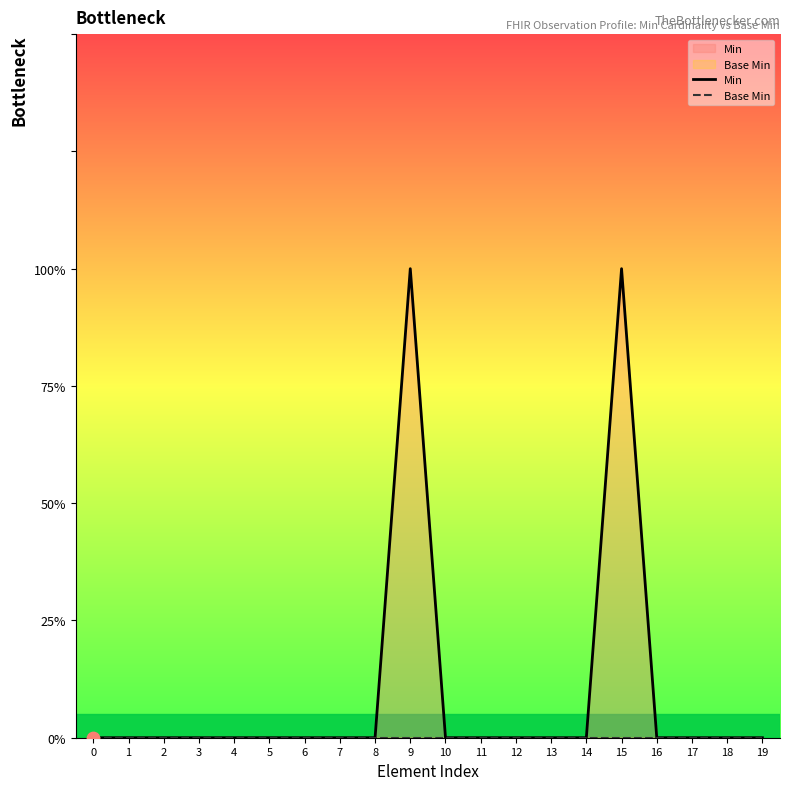

At how many categories does at least one series exceed 0?

2